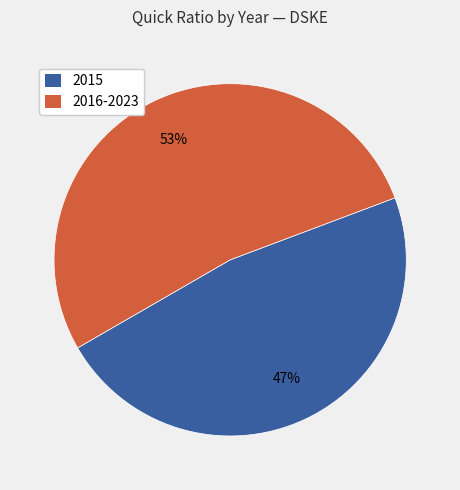

To the nearest percent, what is the average slice percentage?

50%